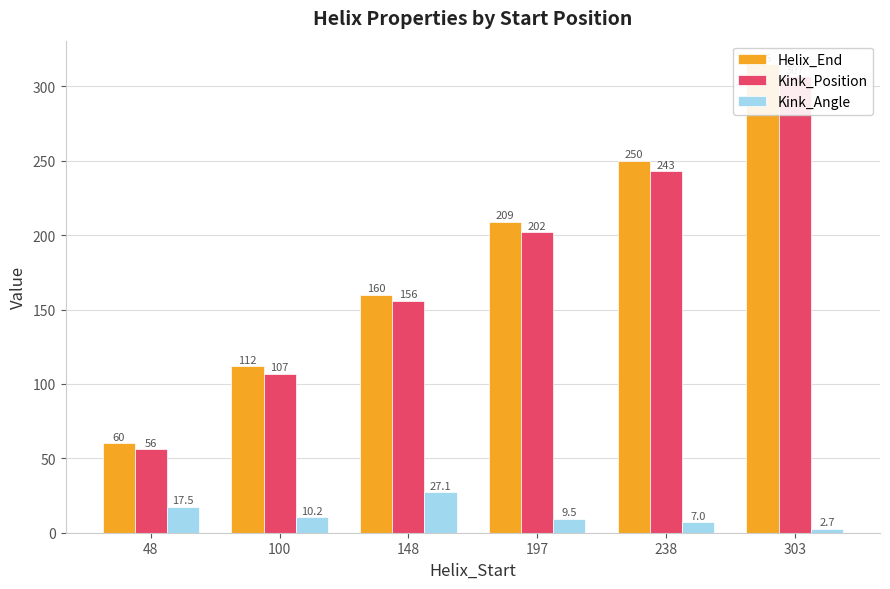

How many groups of bars are there?

6